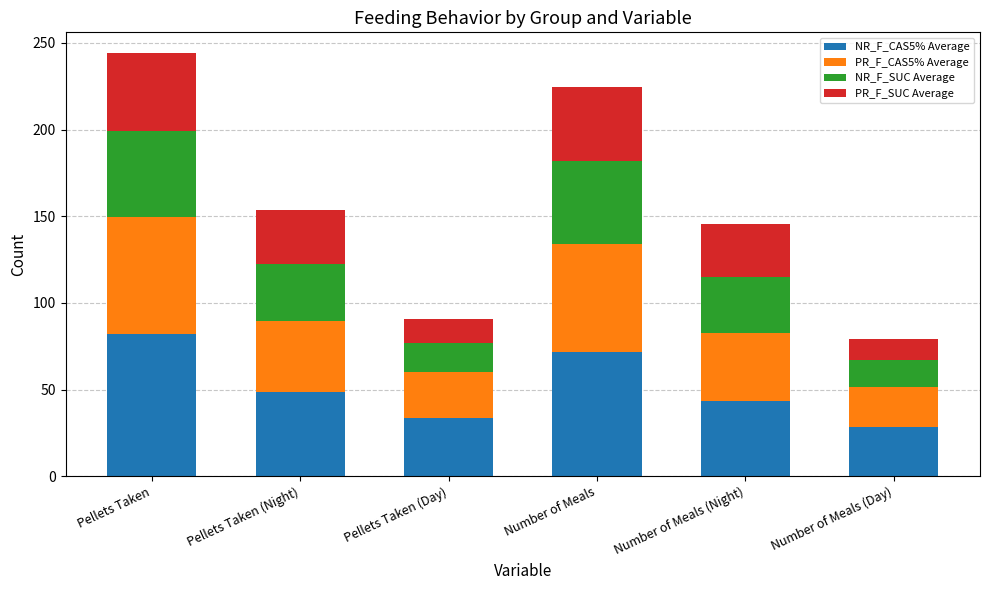

The value of NR_F_CAS5% Average at Pellets Taken (Day) is 33.3. True or false?

True